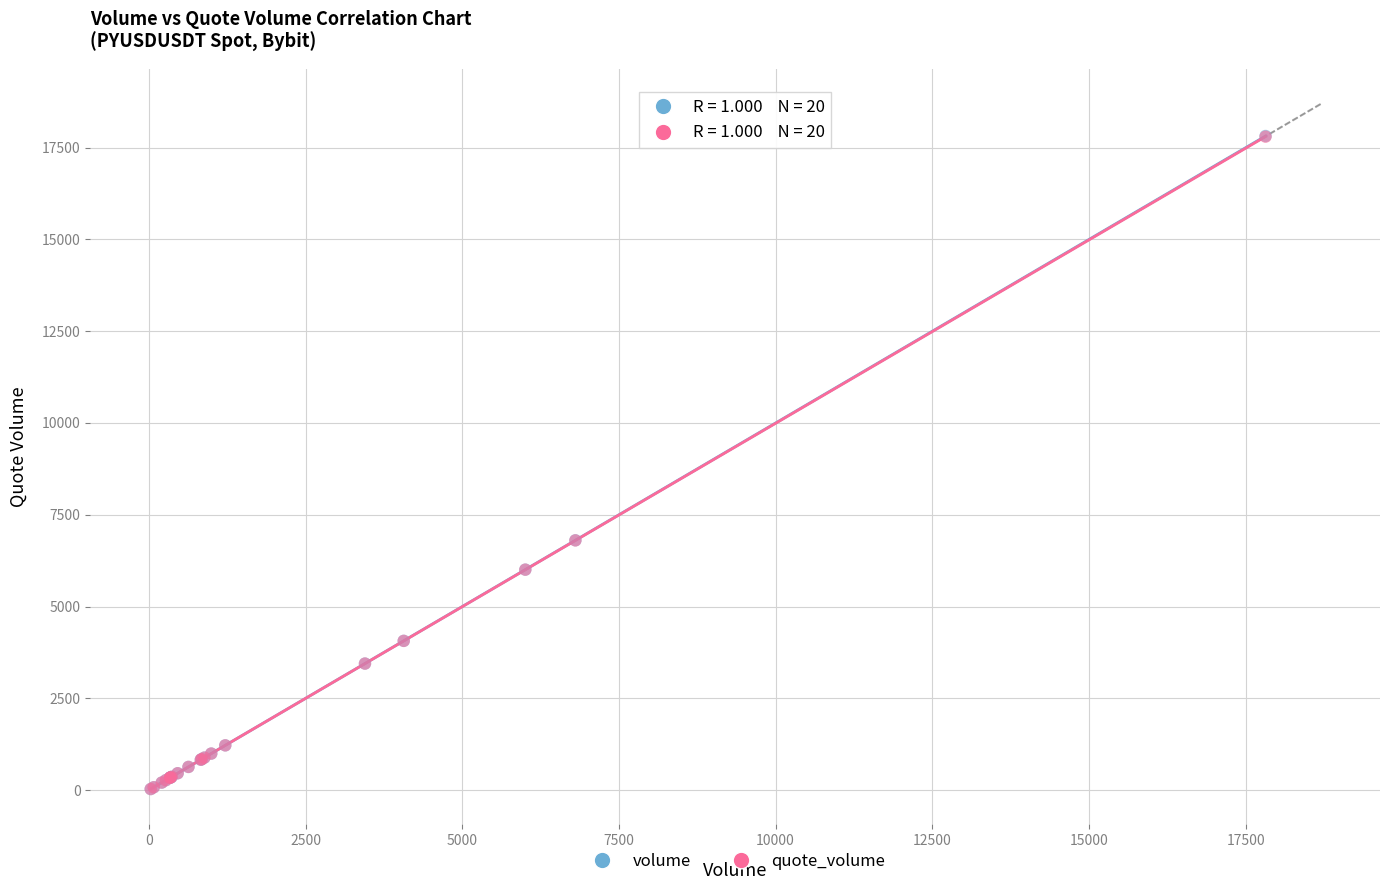

Which series has the largest Y range (max minus min)?

volume